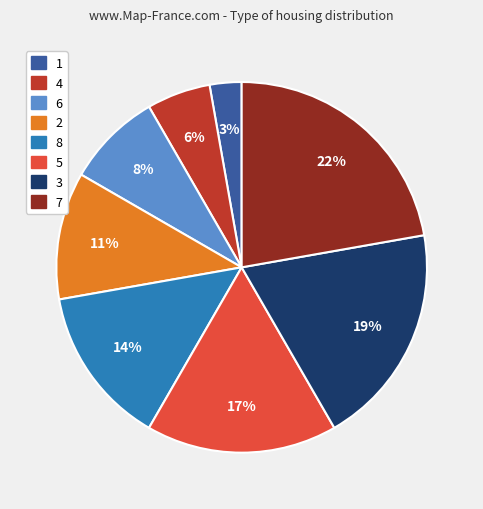

Is there any slice that represents more than half of the pie?

No